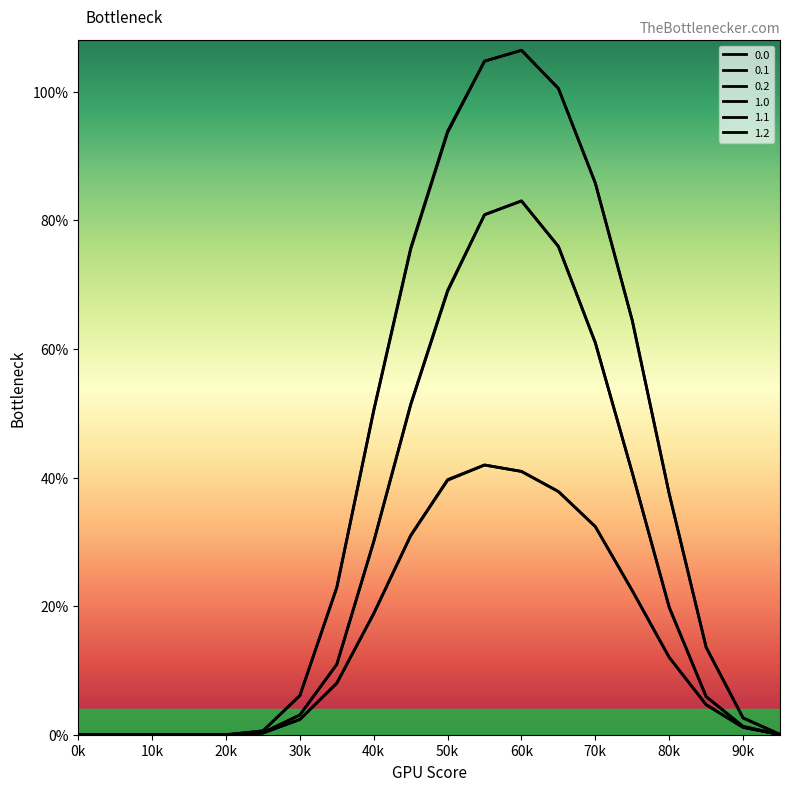

At which category is the sum across all series the highest?

60k